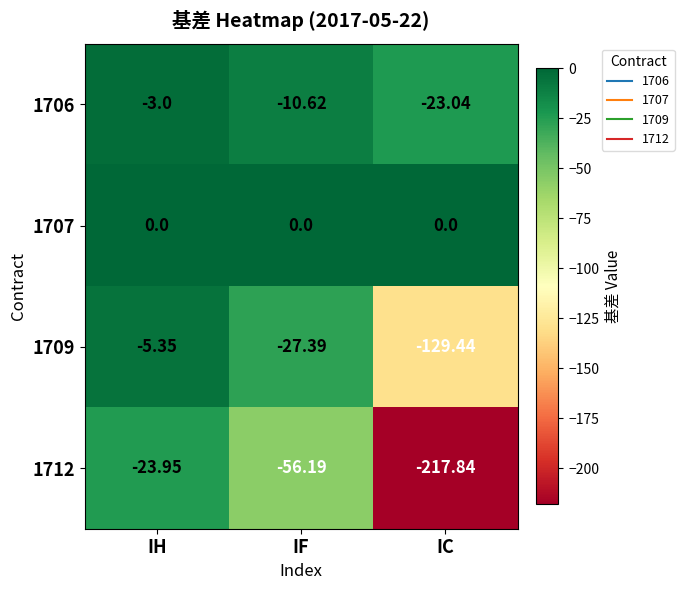

At which category is the sum across all series the highest?

IH